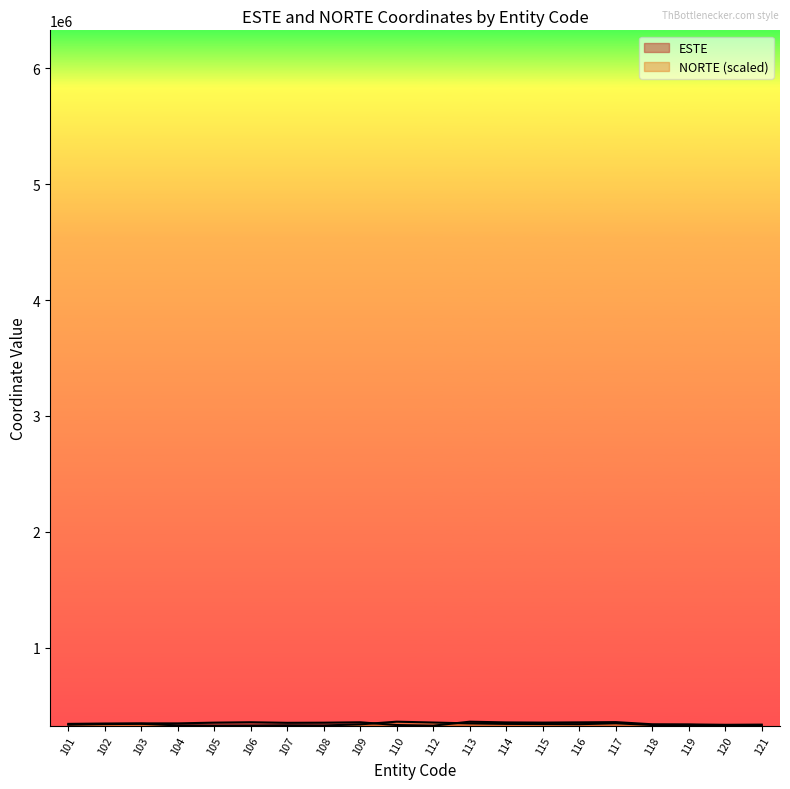

The NORTE series shows 337546.1 at 109. True or false?

True